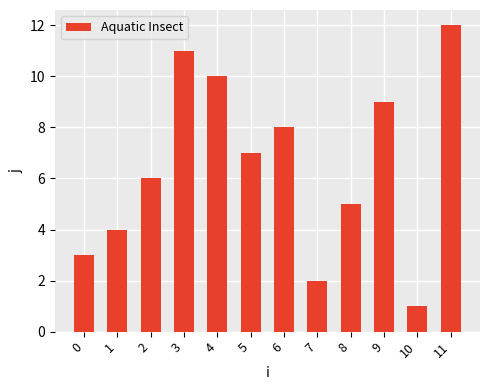

Reading right to left, transcribe all the data shown in this chart.

11=12	10=1	9=9	8=5	7=2	6=8	5=7	4=10	3=11	2=6	1=4	0=3